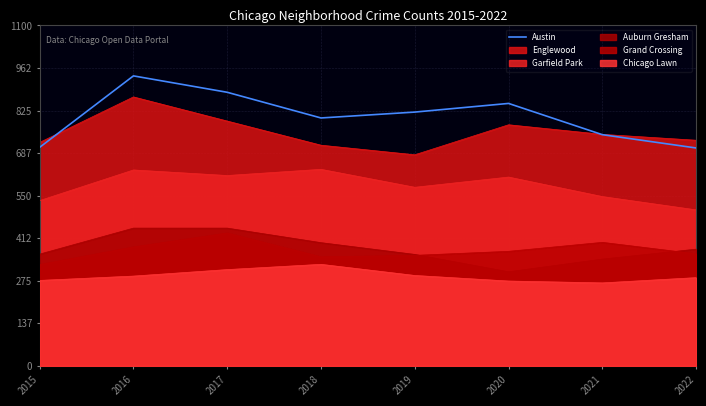

What is the ratio of the value at 2020 to the value at 2021?

1.1